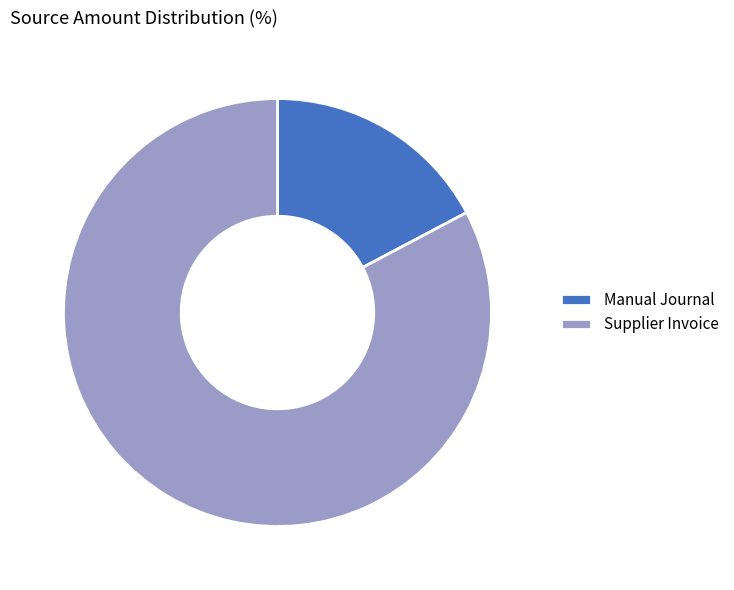

What is the largest slice in the pie chart?

Supplier Invoice